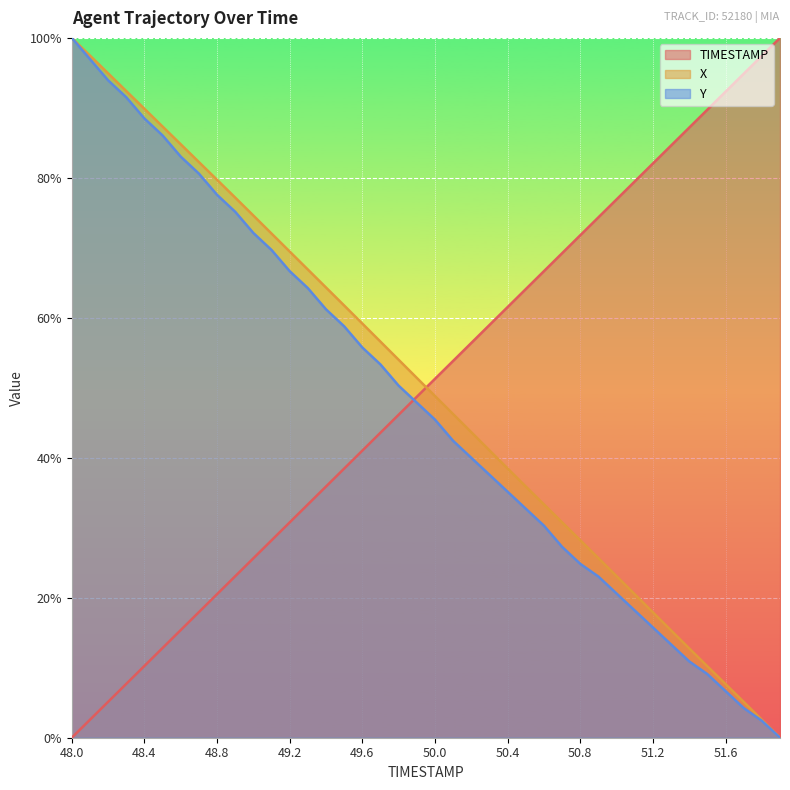

What are all the series names shown in the legend?

TIMESTAMP, X, Y